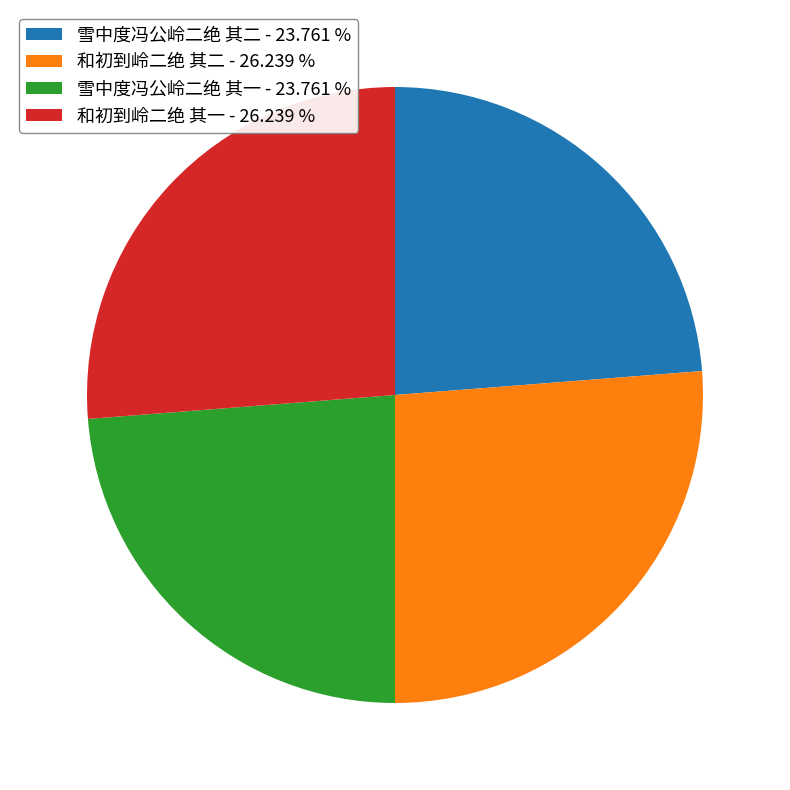

Is there any slice that represents more than half of the pie?

No